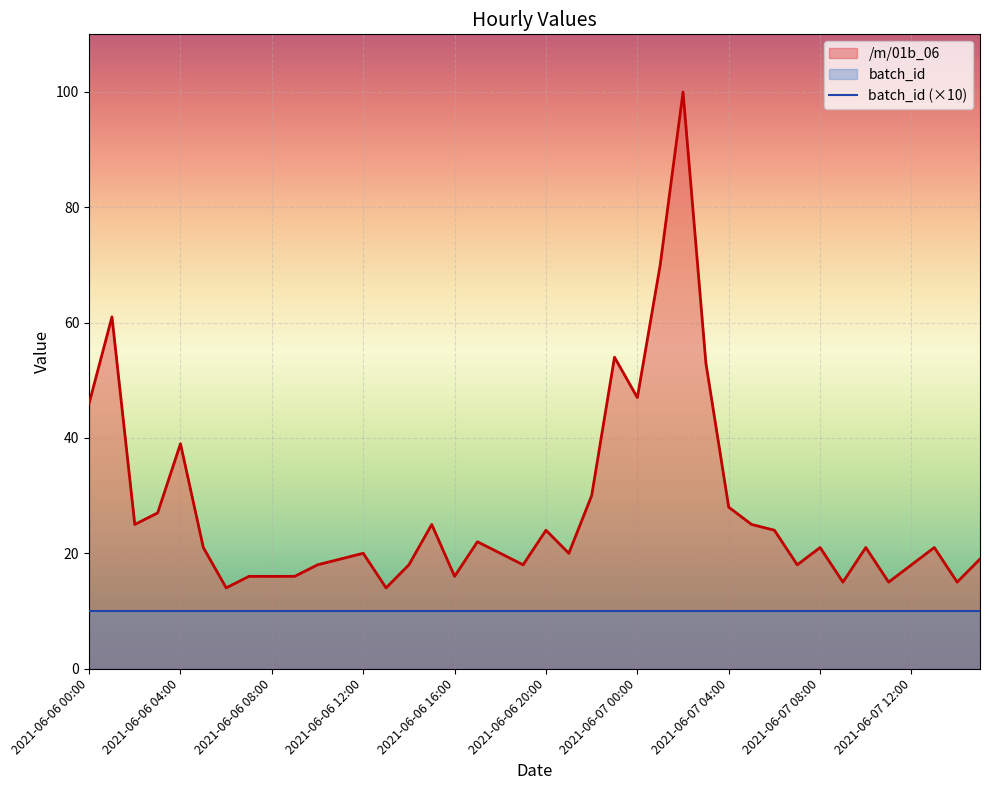

At which label does the data first exceed 21?

2021-06-06 00:00